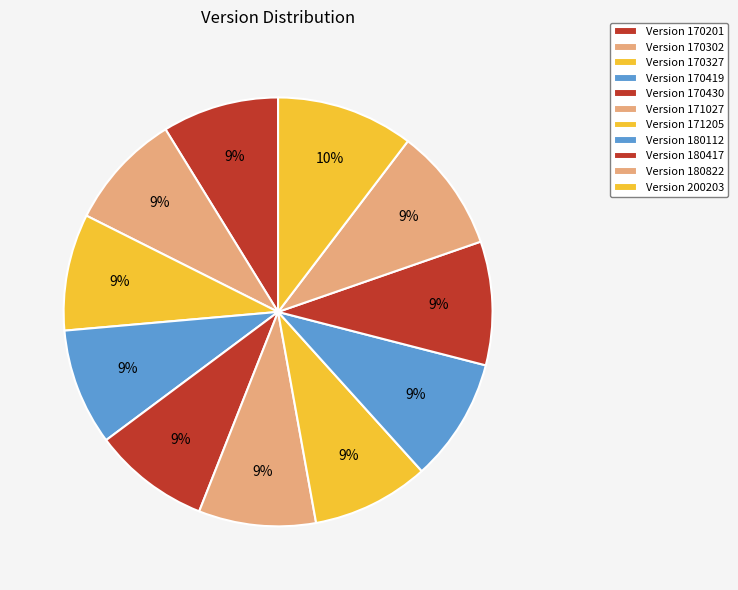

Is there a majority slice in this chart?

No